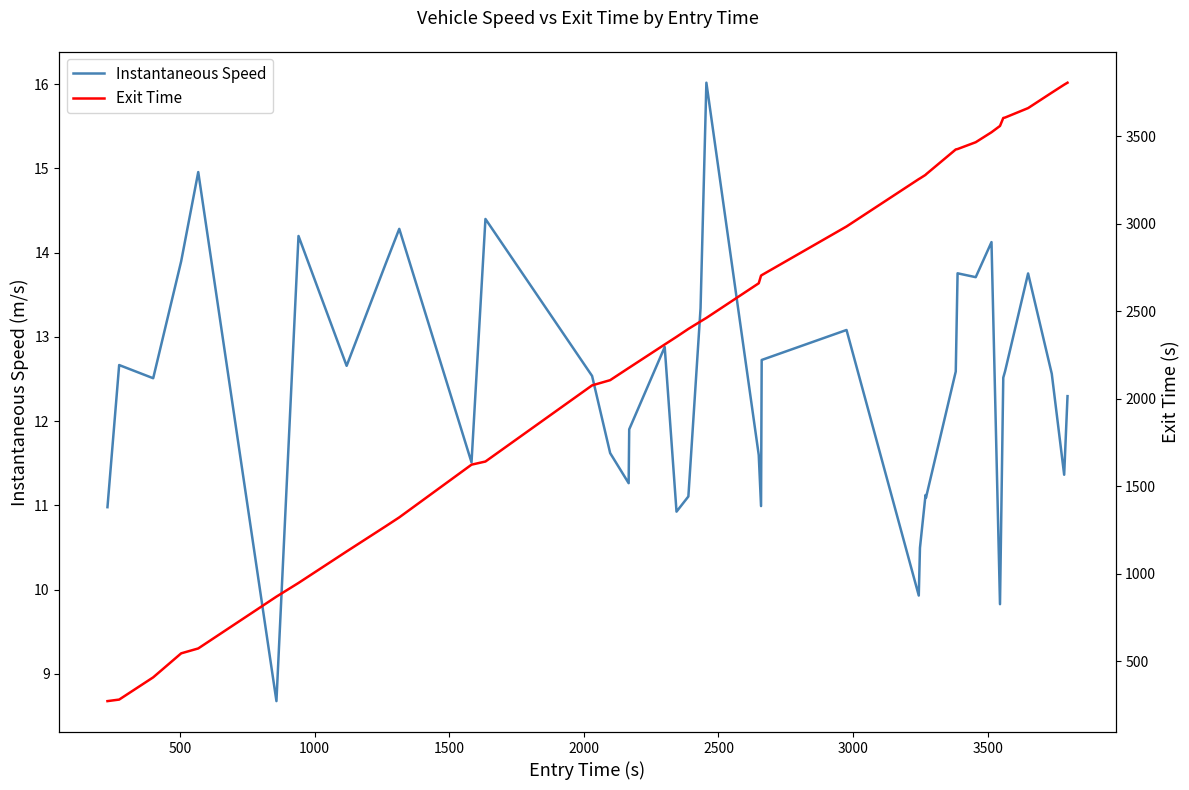

What is the average value of the Instantaneous Speed series?

12.4